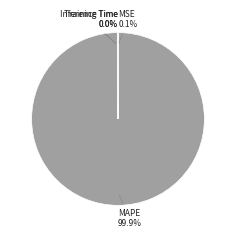

What is the largest slice in the pie chart?

MAPE